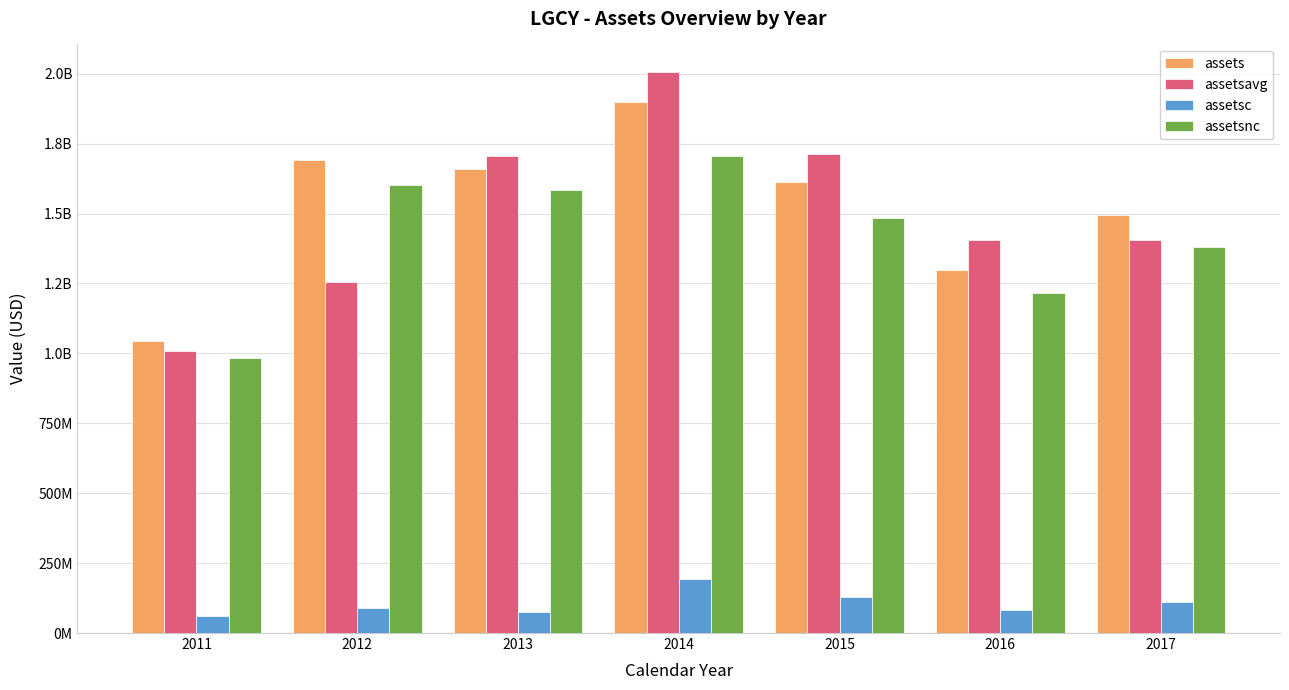

The assetsavg series shows 2021377954 at 2017. True or false?

False